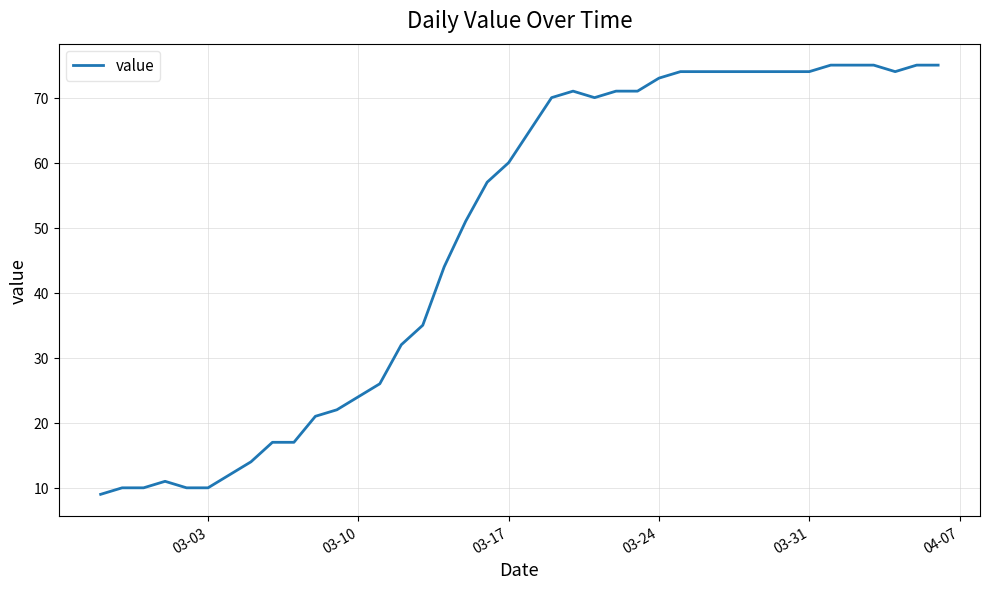

What is the difference between the maximum and minimum values?

66